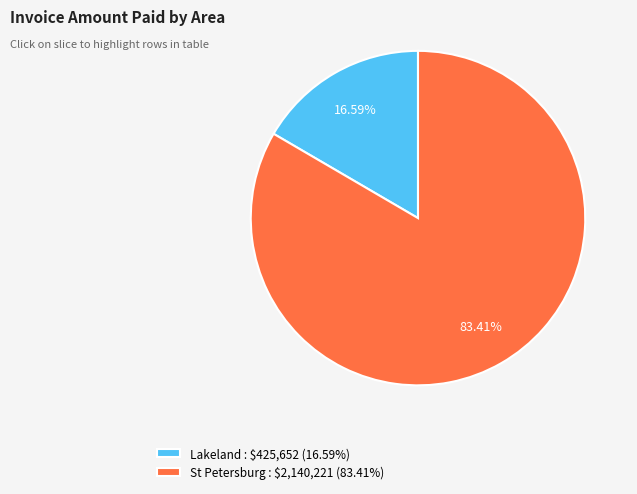

Is there a majority slice in this chart?

Yes